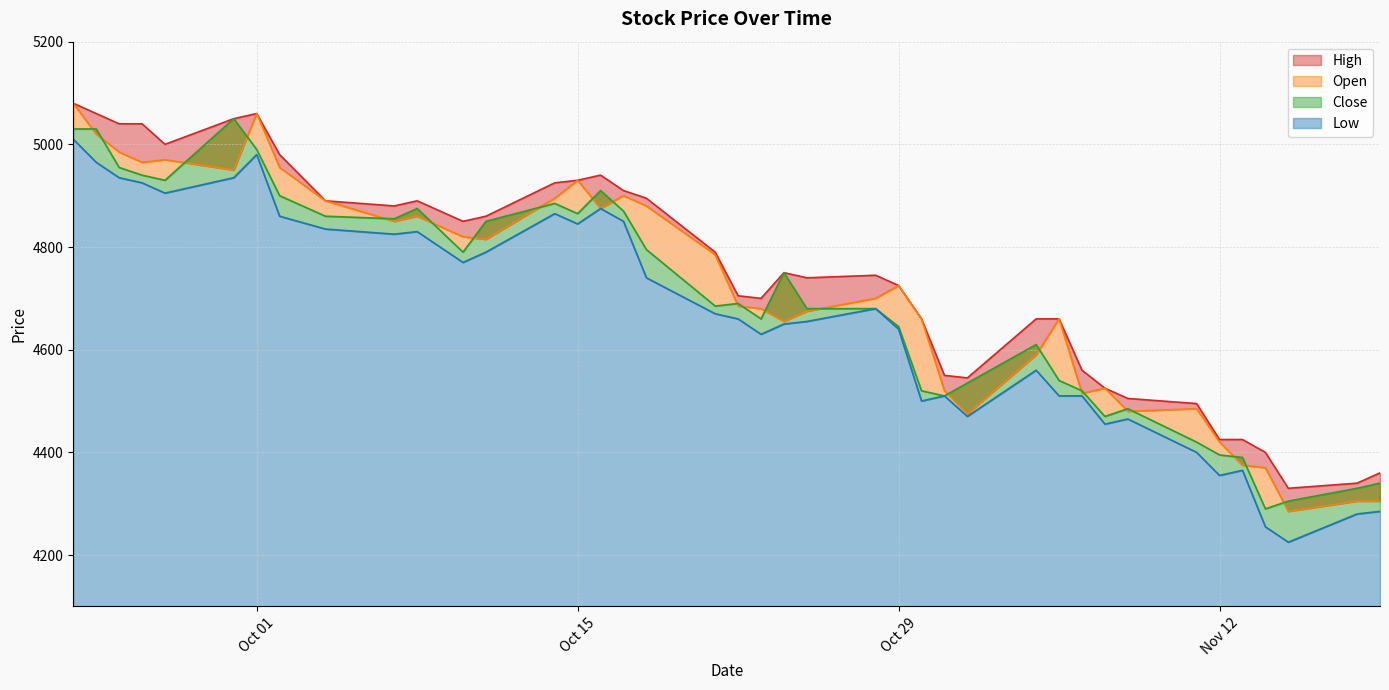

What is the difference between the highest and lowest values at Oct 01?

80